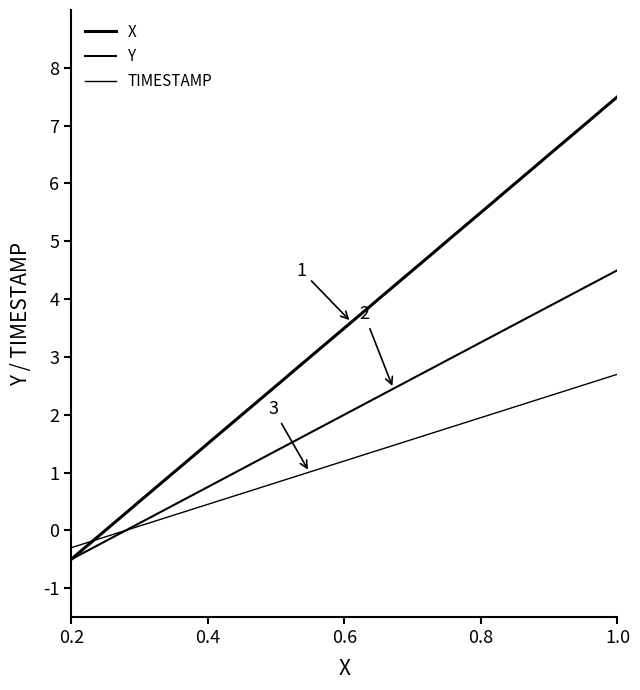

True or false: TIMESTAMP has more than 1 points higher than both neighbors.

False